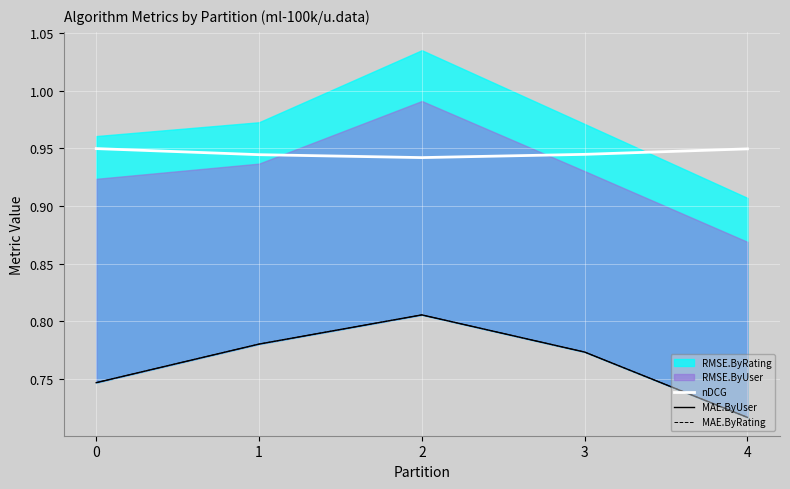

What is the sum of all nDCG values?

4.7